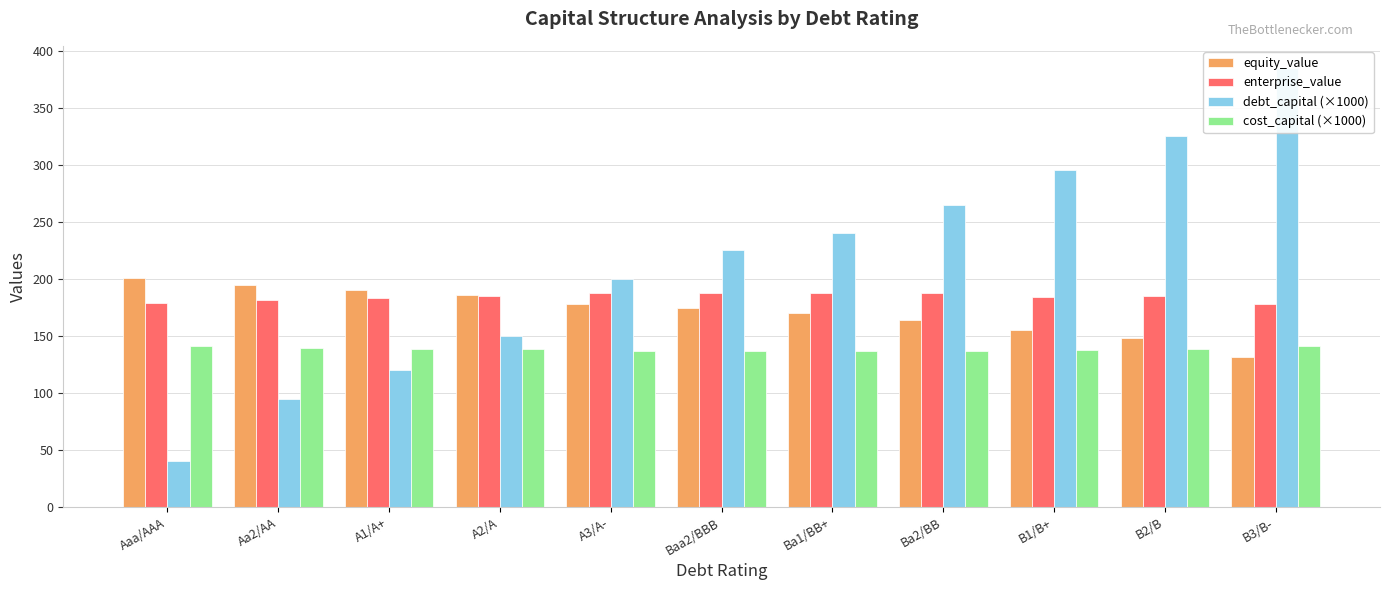

The value of enterprise_value at B3/B- is 250.2. True or false?

False